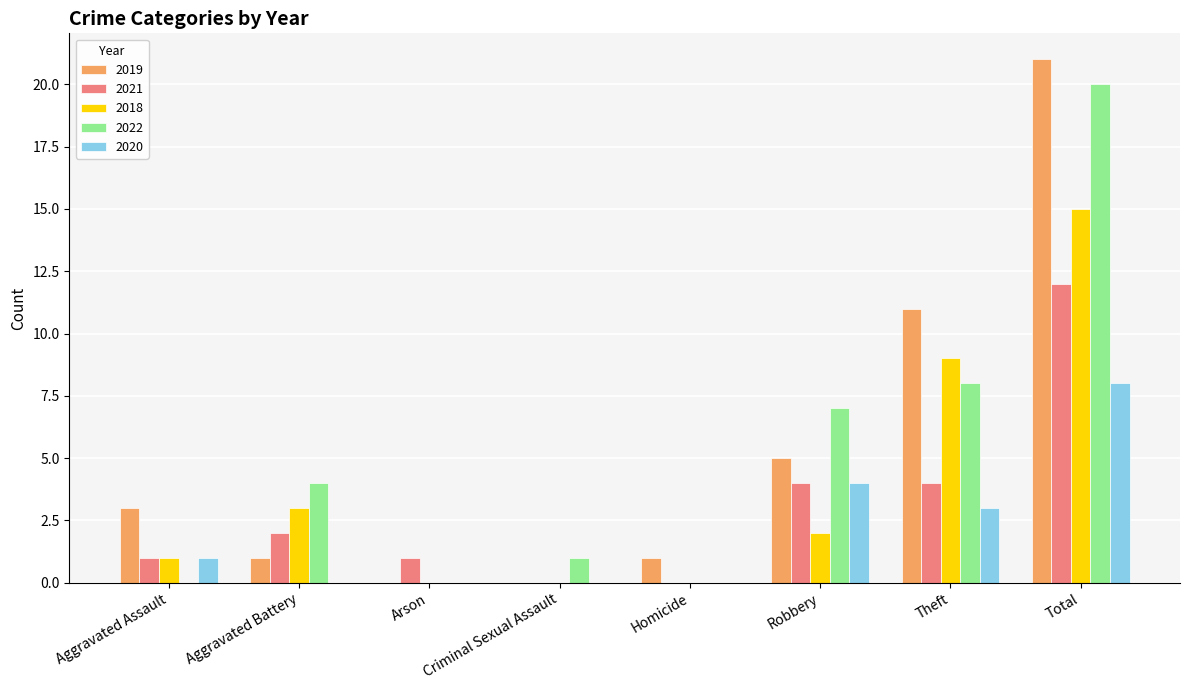

What is the average value of the 2019 series?

5